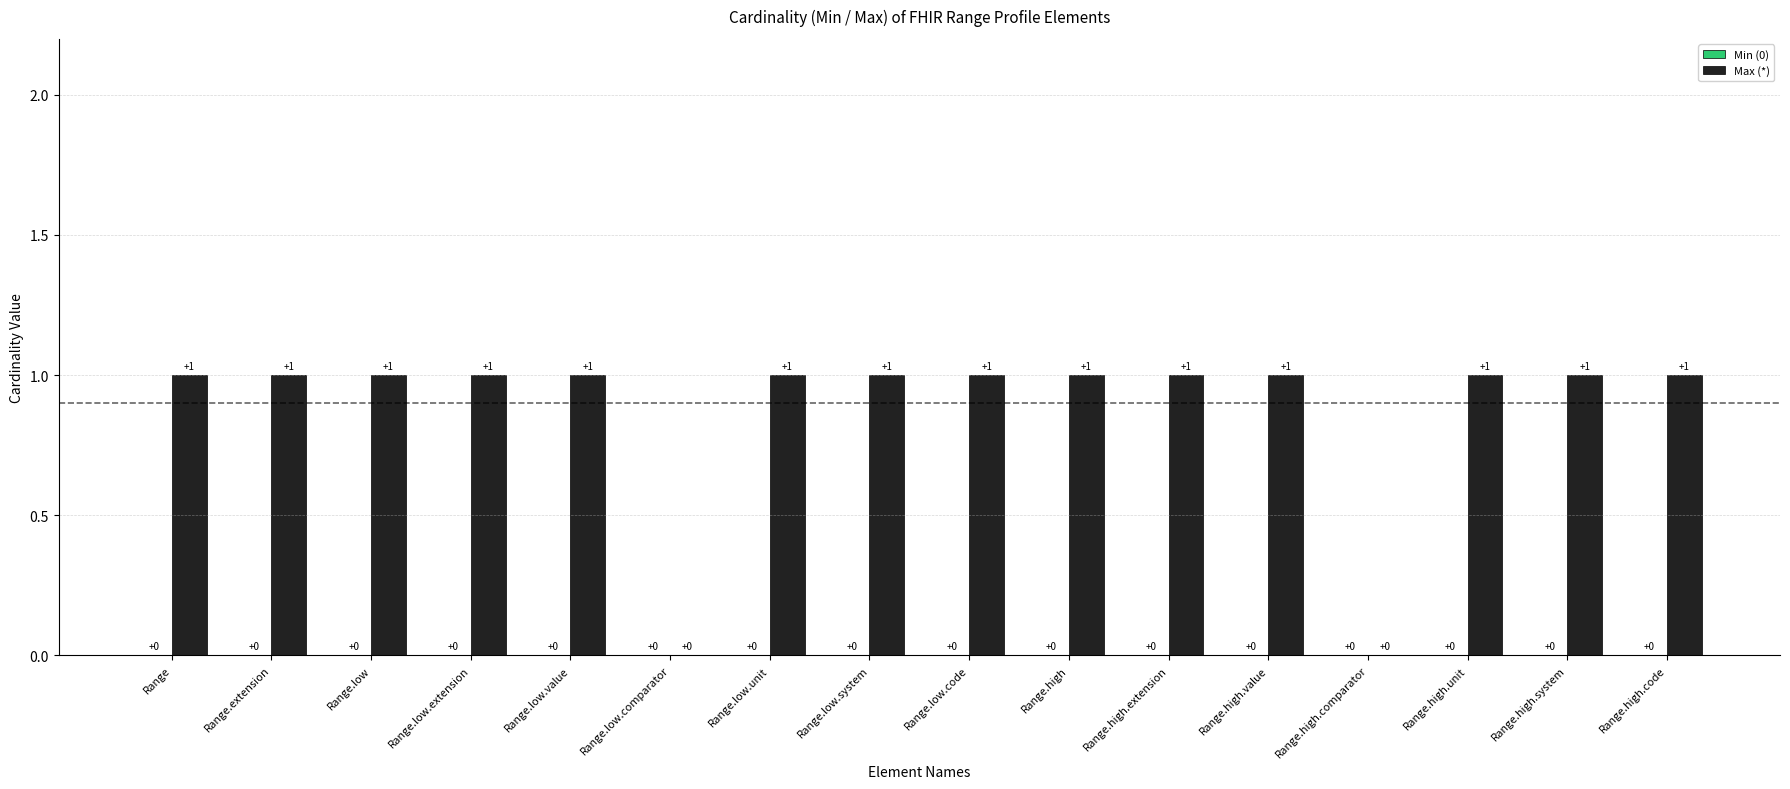

How many values are between 1 and 2?

14